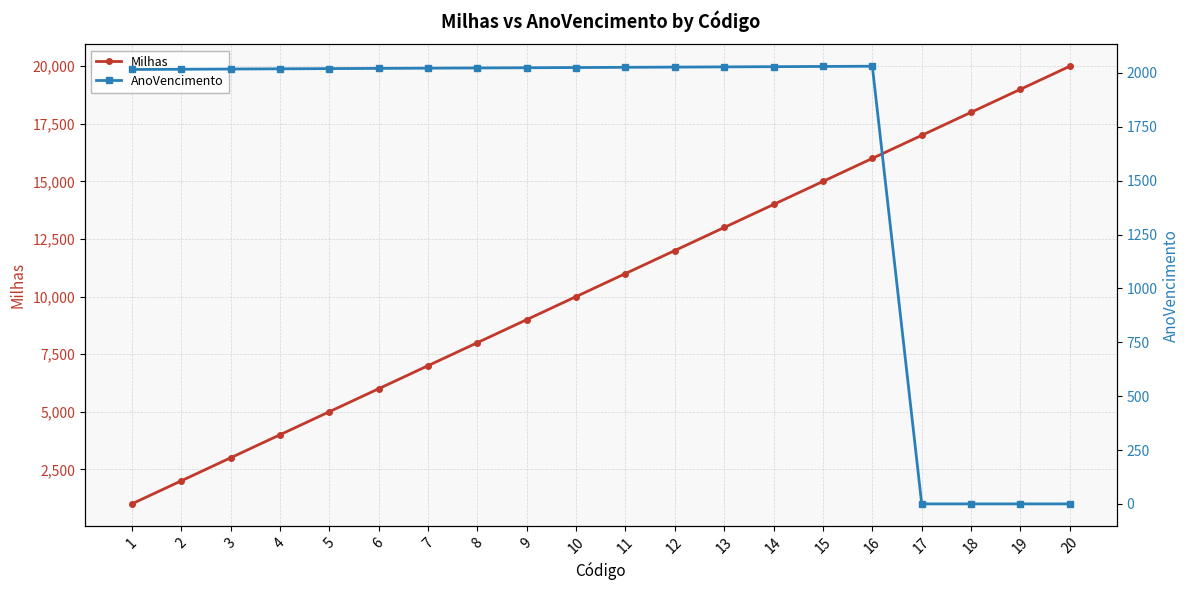

What is the difference between the maximum and minimum values in the Milhas series?

19000